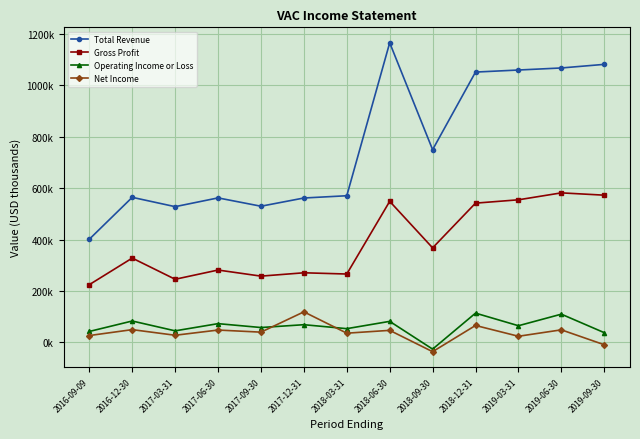

Where does the Operating Income or Loss series first go above 65000?

2016-12-30